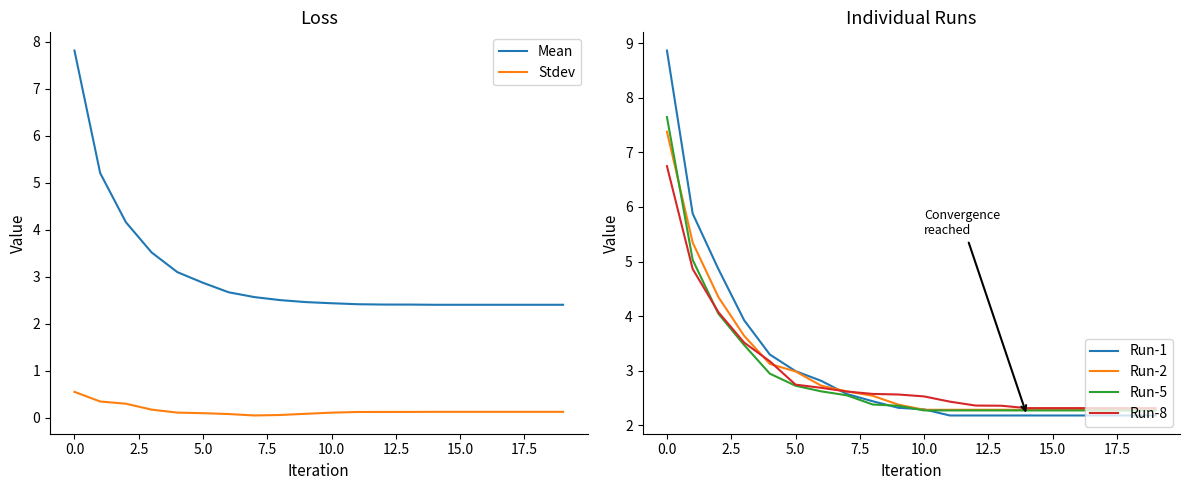

The Run-8 series shows 4.1 at 13. True or false?

False